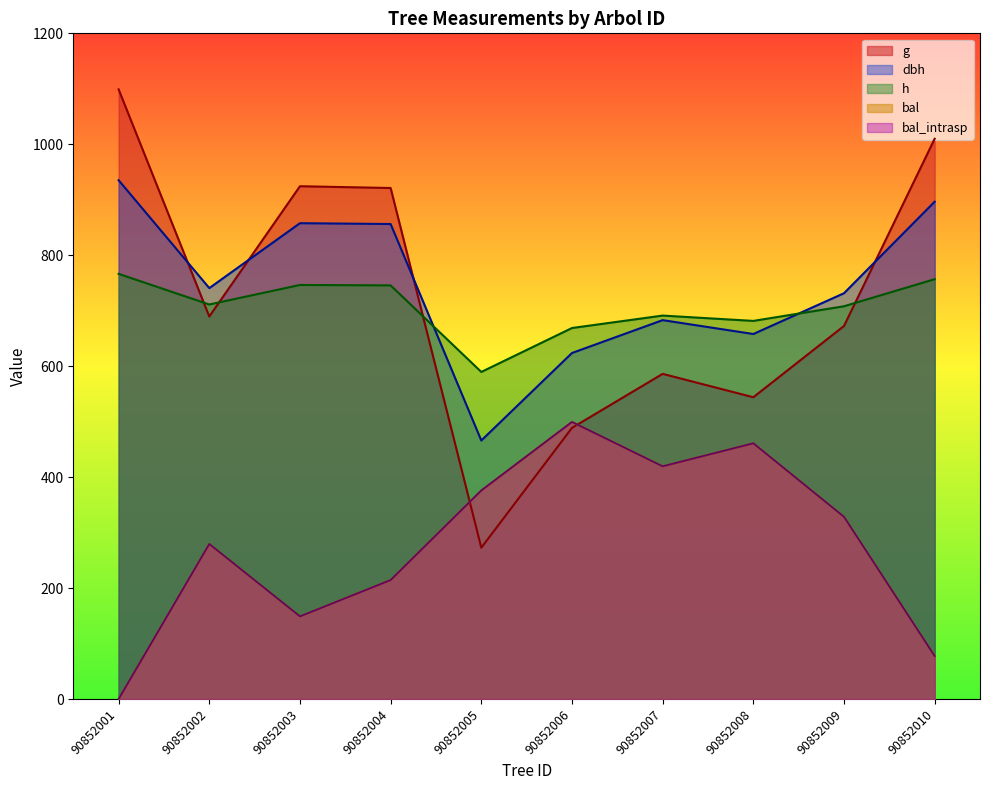

Does the chart display data point markers on the line(s)?

No